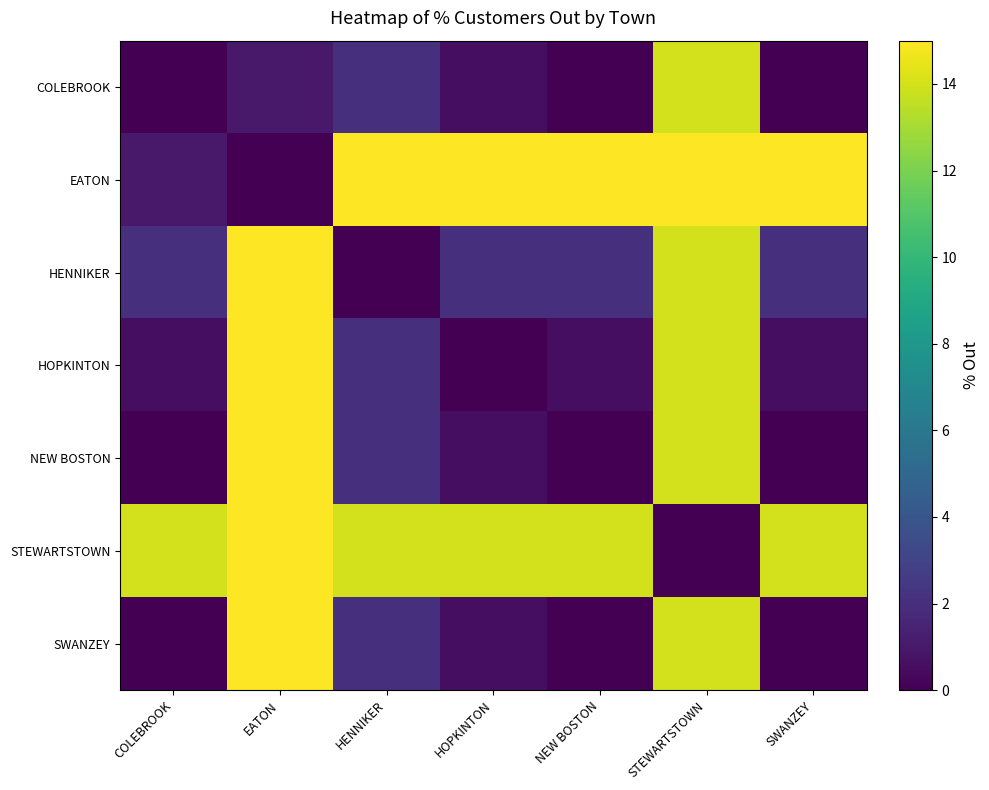

What is the greatest value displayed?

15.0